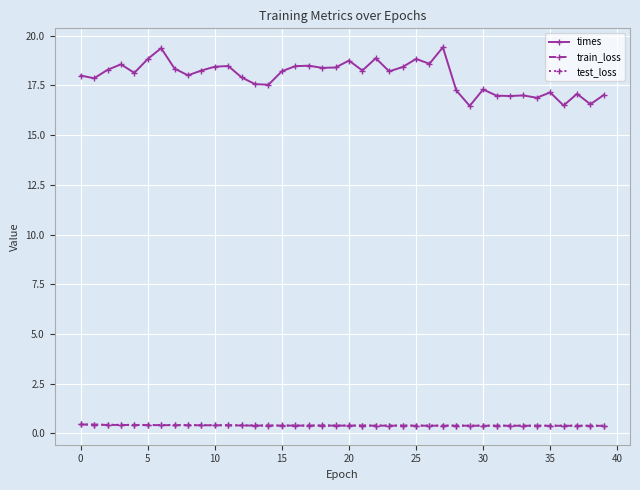

At how many categories does at least one series exceed 3?

40